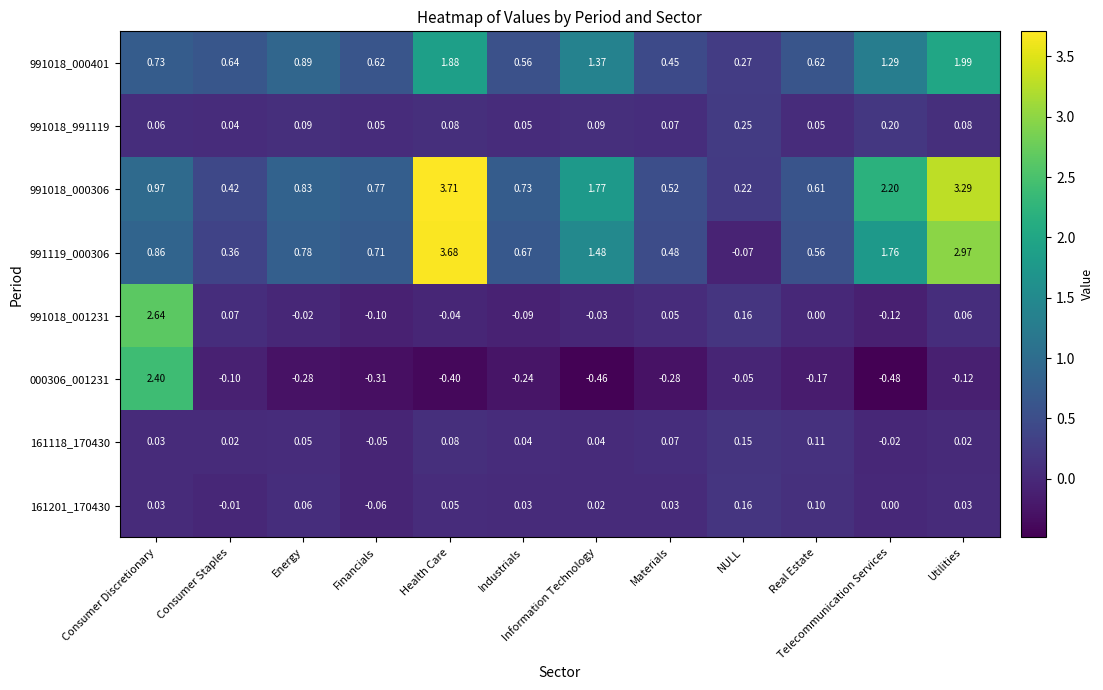

Where is 991018_000401 nearest to the value 1?

Energy